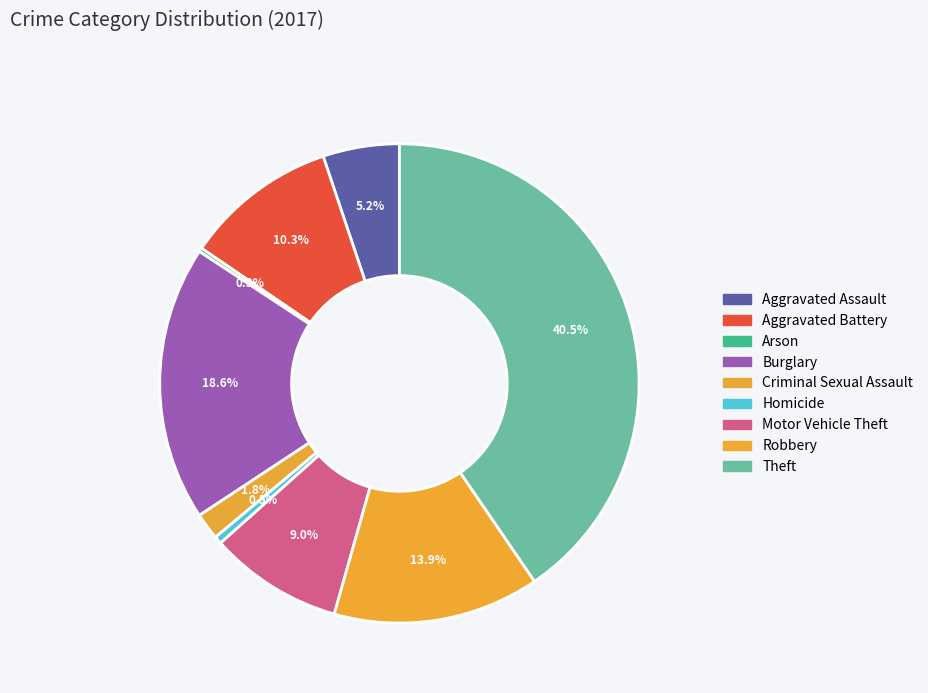

To the nearest percent, what is the combined percentage of Arson and Aggravated Battery?

11%